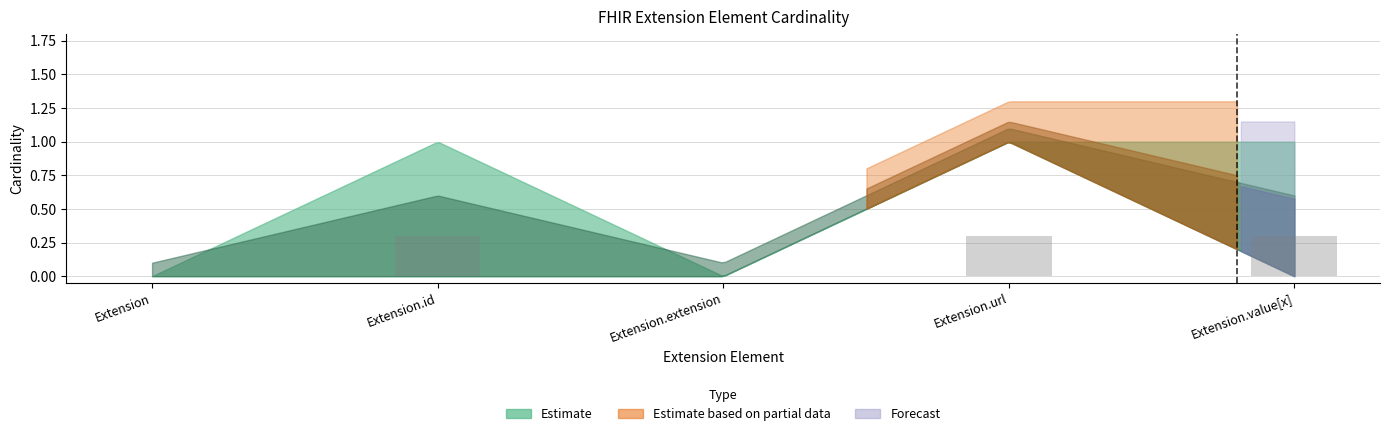

Count the number of data series in this chart.

1